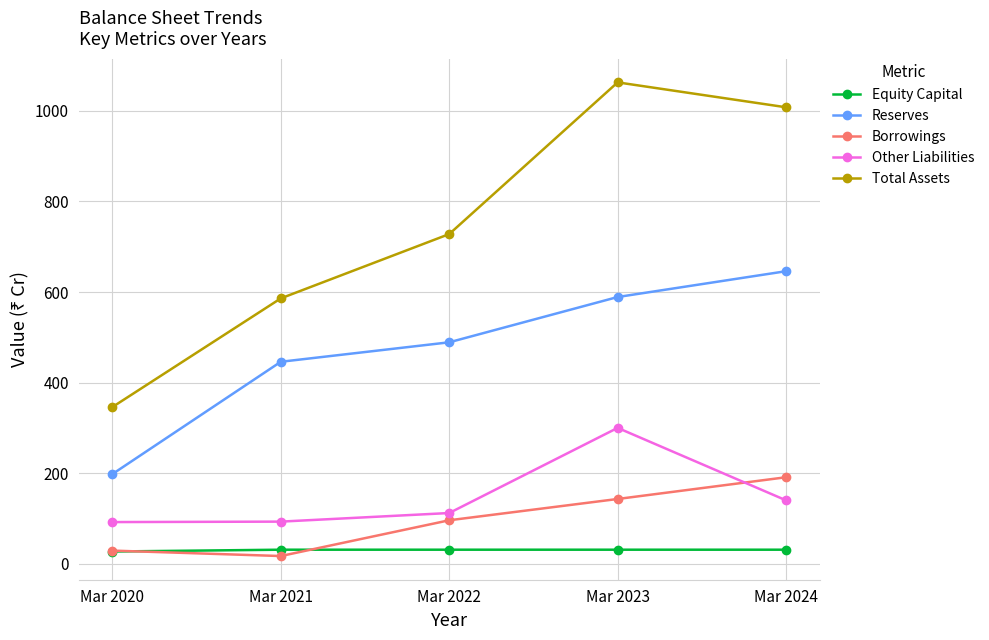

List the labels in order of Total Assets value, largest first.

Mar 2023, Mar 2024, Mar 2022, Mar 2021, Mar 2020